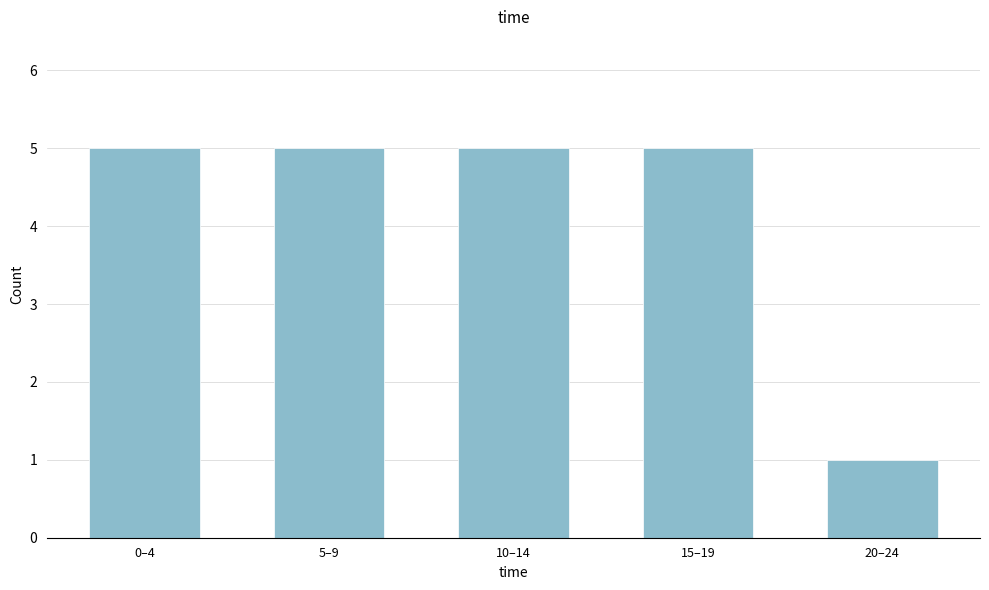

Reading left to right, what are all the values shown in this chart?

0–4=5	5–9=5	10–14=5	15–19=5	20–24=1